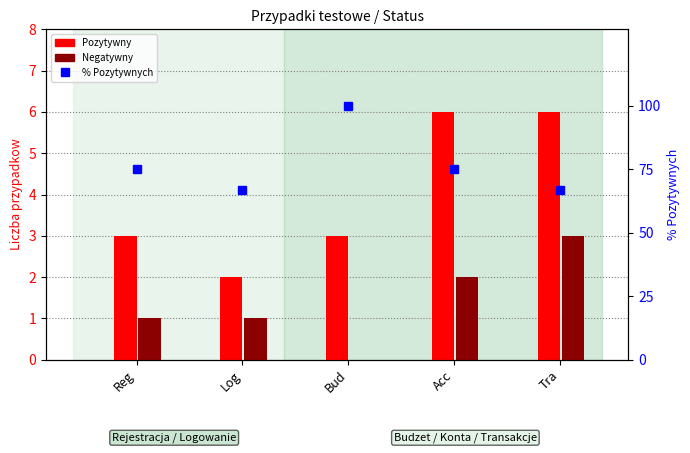

Reading left to right, transcribe all the data shown in this chart.

Pozytywny: Reg=3.0	Log=2.0	Bud=3.0	Acc=6.0	Tra=6.0
Negatywny: Reg=1.0	Log=1.0	Bud=0.0	Acc=2.0	Tra=3.0
% Pozytywnych: Reg=75.0	Log=66.7	Bud=100.0	Acc=75.0	Tra=66.7